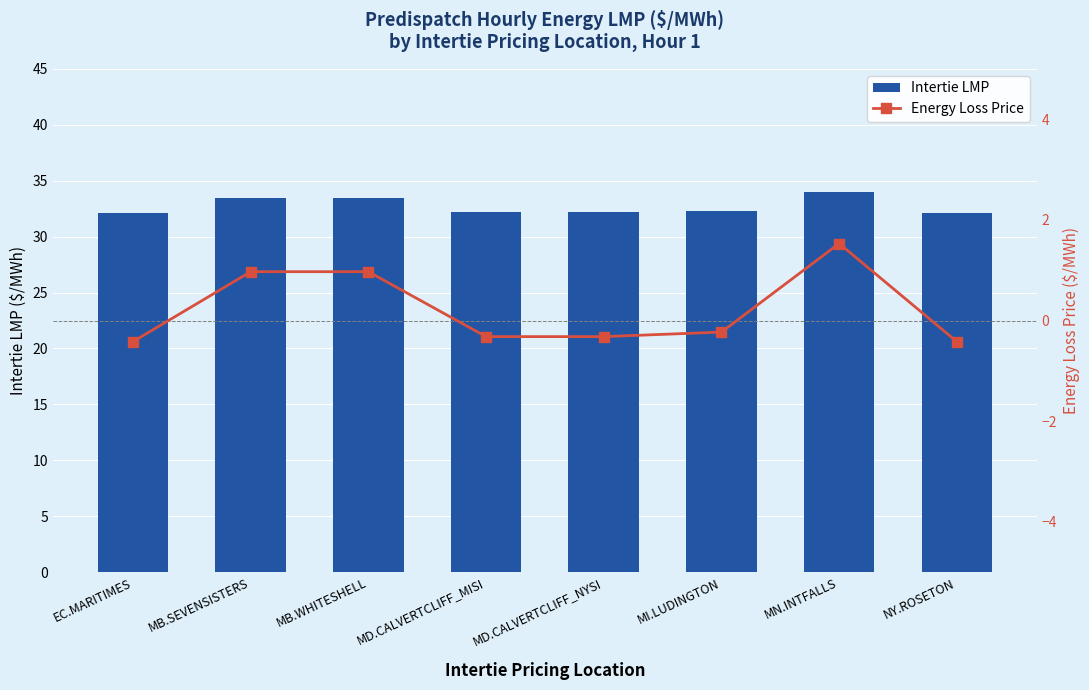

Does the chart contain any negative values?

Yes